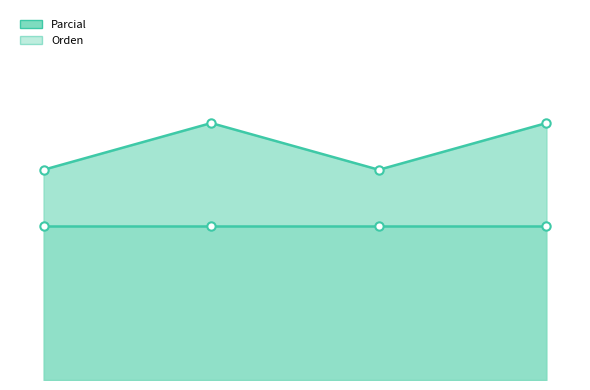

Approximately how many times larger is the value at Dialectal compared to Estandar?

1.0